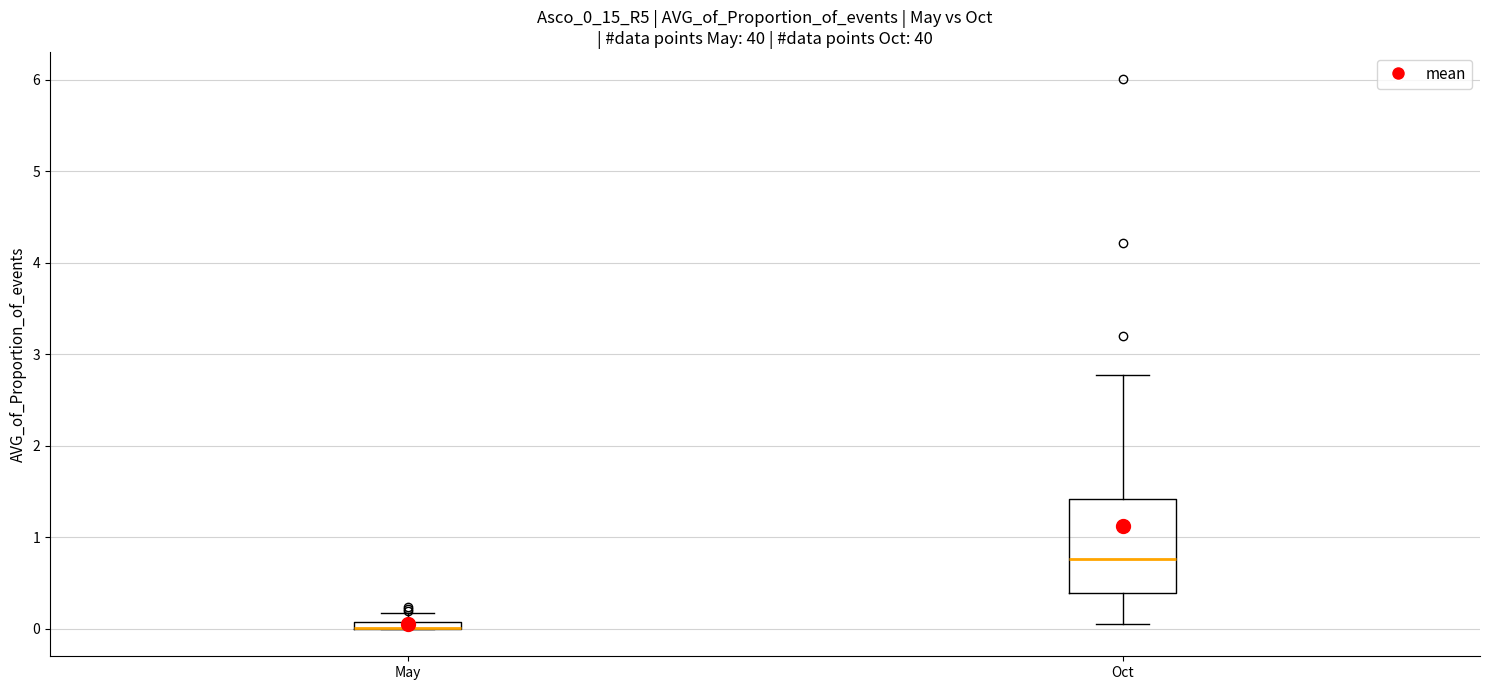

Which box is the tallest, from its lower edge to its upper edge?

Oct